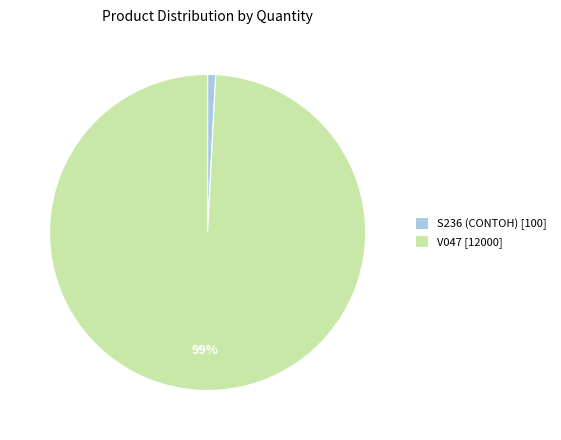

True or false: S236 (CONTOH) accounts for 1% of the total.

True